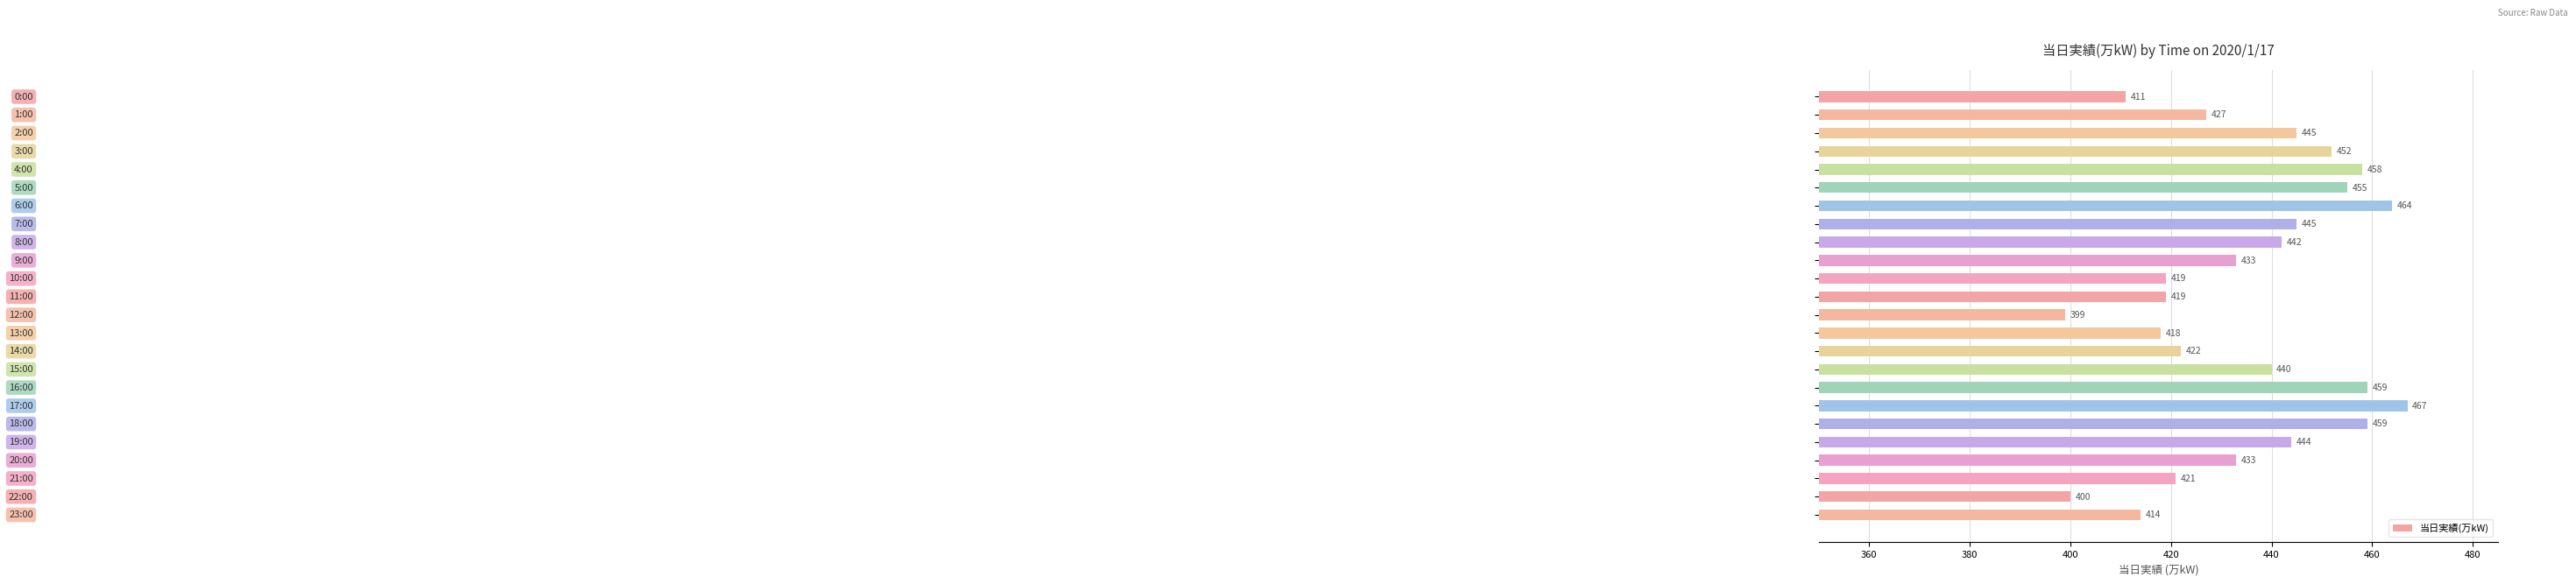

What is the average value?

435